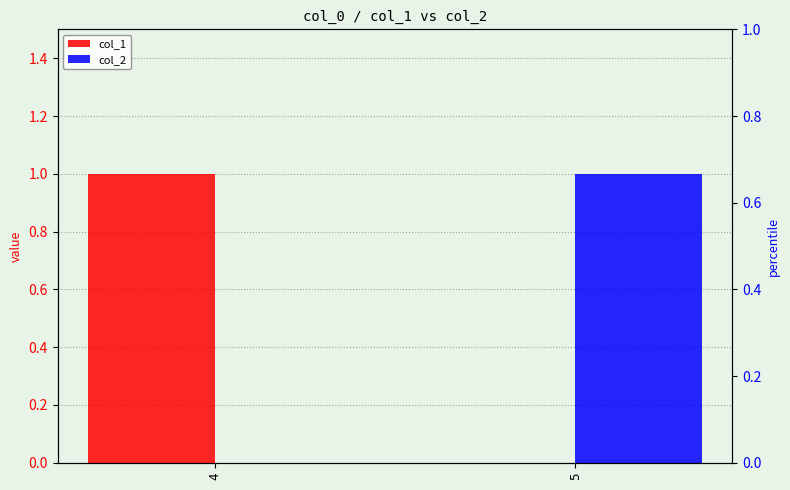

Reading left to right, what are all the values shown in this chart?

col_1: 1	0
col_2: 0	1